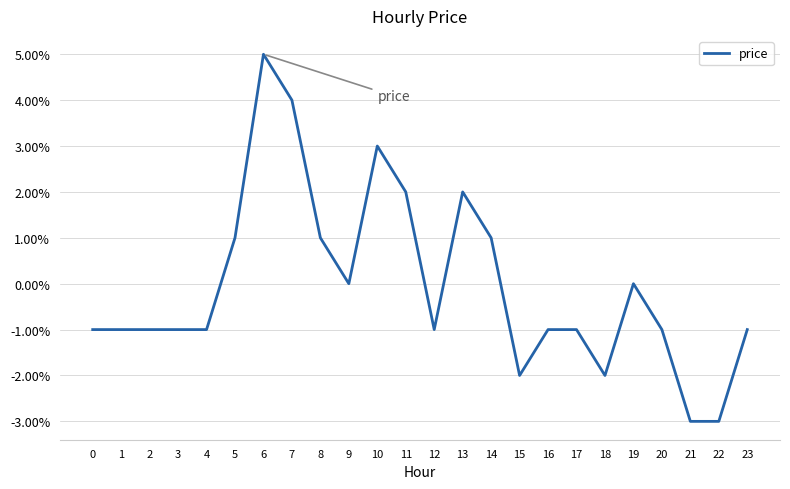

Rank the categories by value from highest to lowest.

6, 7, 10, 11, 13, 5, 8, 14, 9, 19, 0, 1, 2, 3, 4, 12, 16, 17, 20, 23, 15, 18, 21, 22